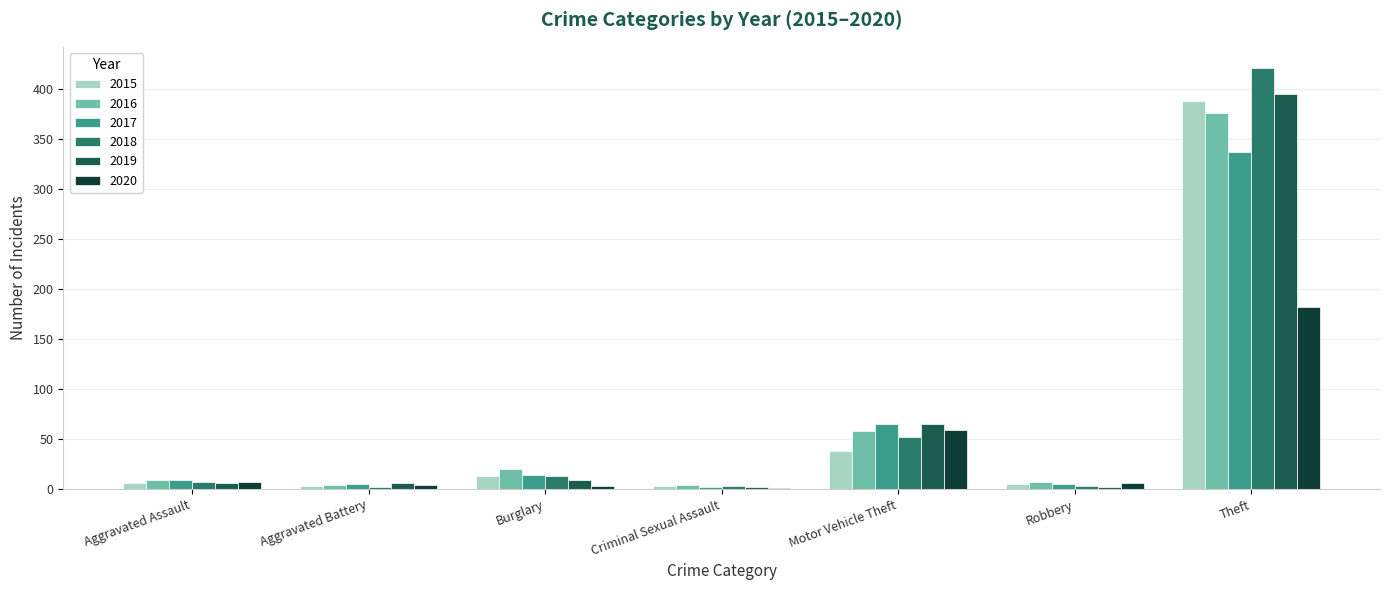

The 2016 series shows 19 at Motor Vehicle Theft. True or false?

False